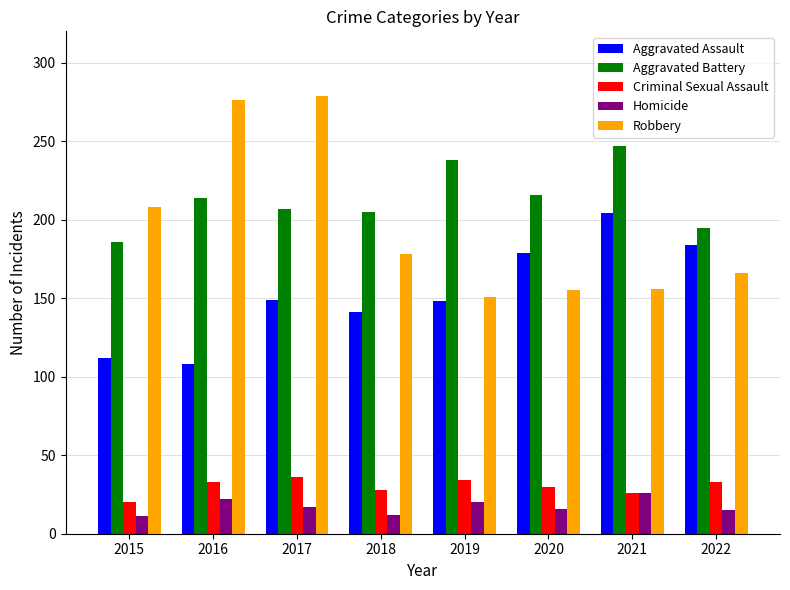

What are all the series names shown in the legend?

Aggravated Assault, Aggravated Battery, Criminal Sexual Assault, Homicide, Robbery